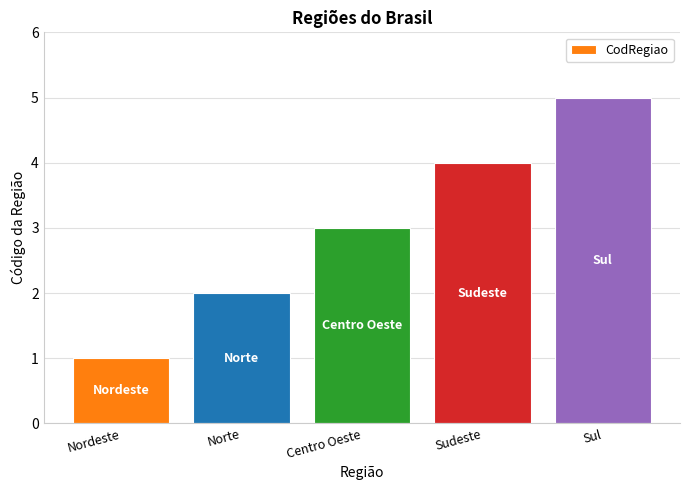

Which has a higher value, Sul or Centro Oeste?

Sul